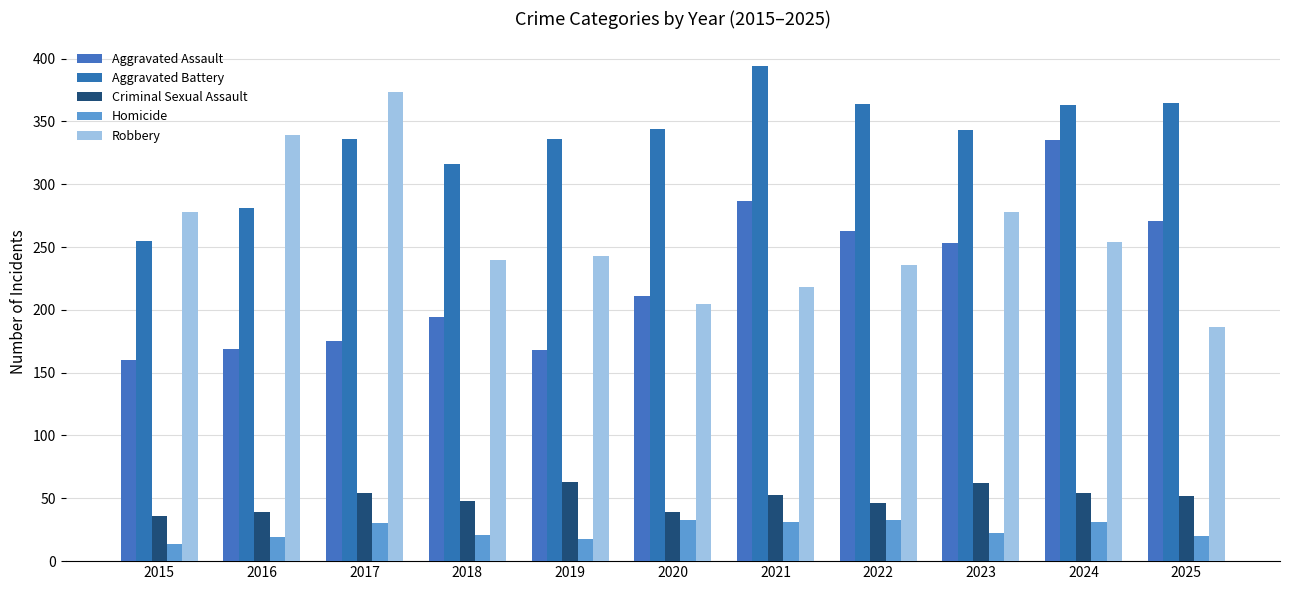

At which label is Criminal Sexual Assault closest to 49?

2018